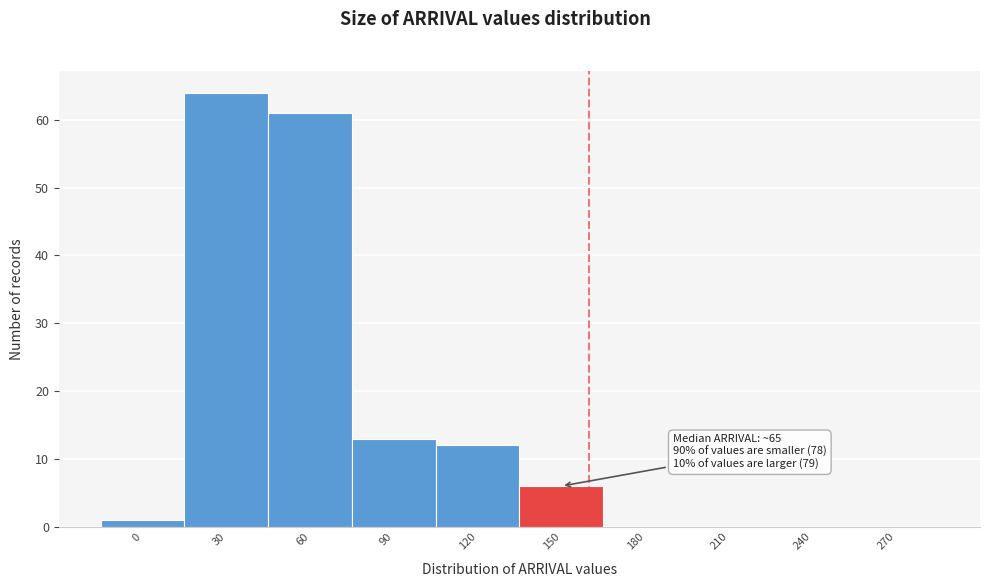

Reading left to right, what are all the values shown in this chart?

0=1	30=64	60=61	90=13	120=12	150=6	180=0	210=0	240=0	270=0